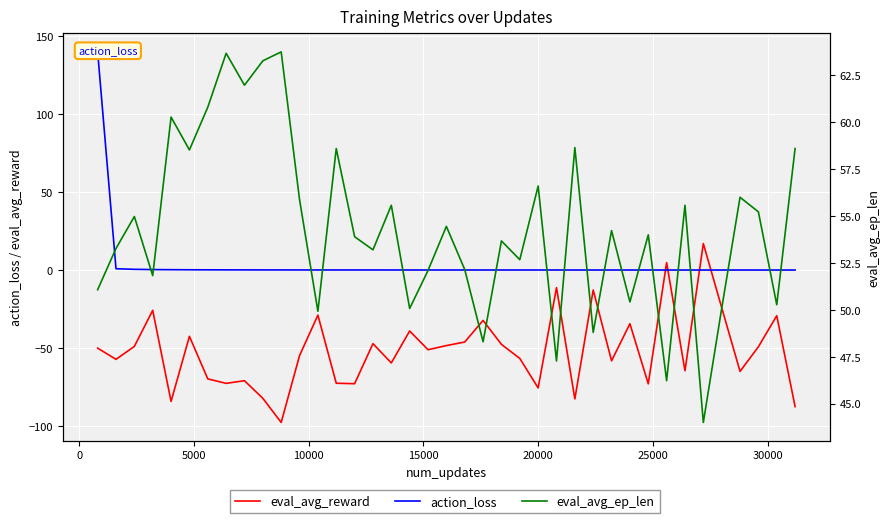

How many lines are shown in the chart?

3